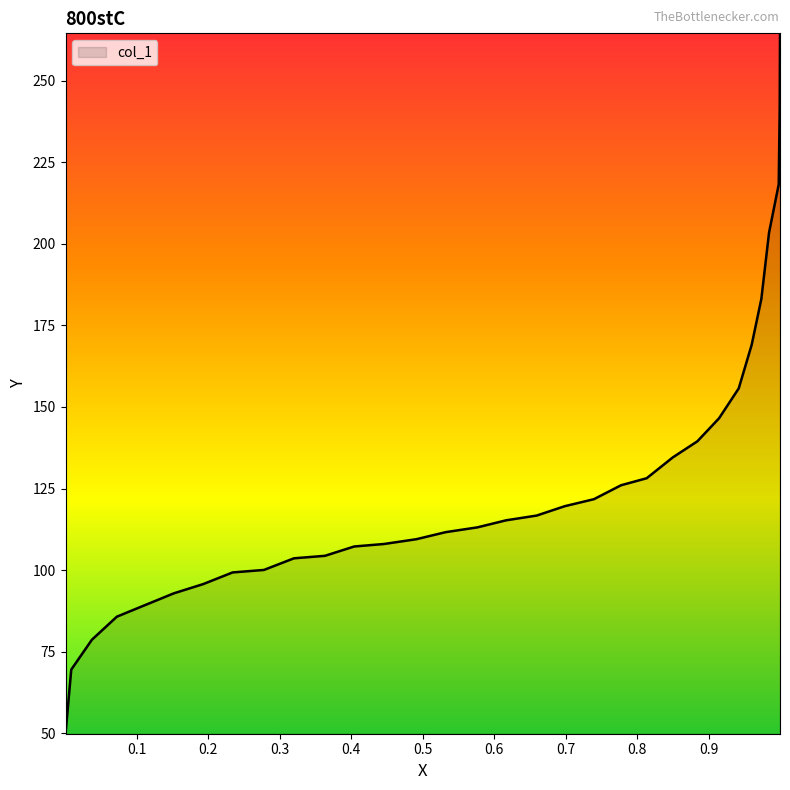

What is the sum of all values?

4102.5